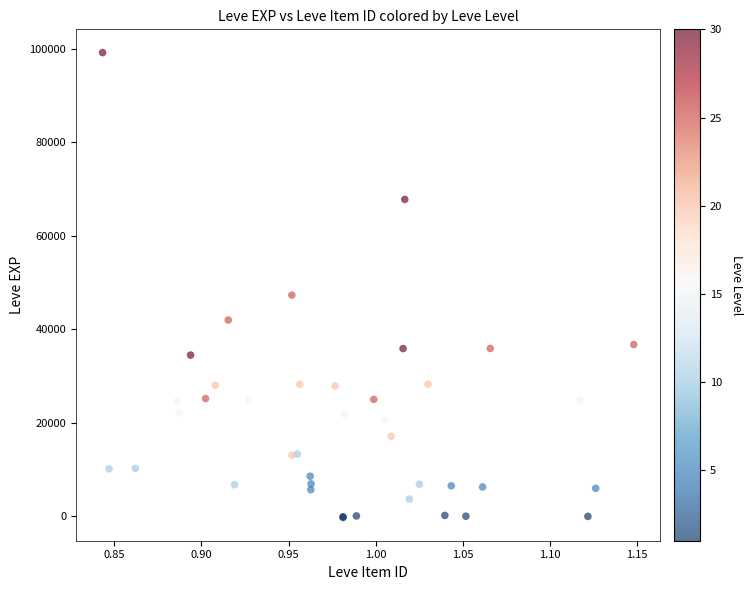

What Y value in the scatter plot is closest to 49433?

47272.3